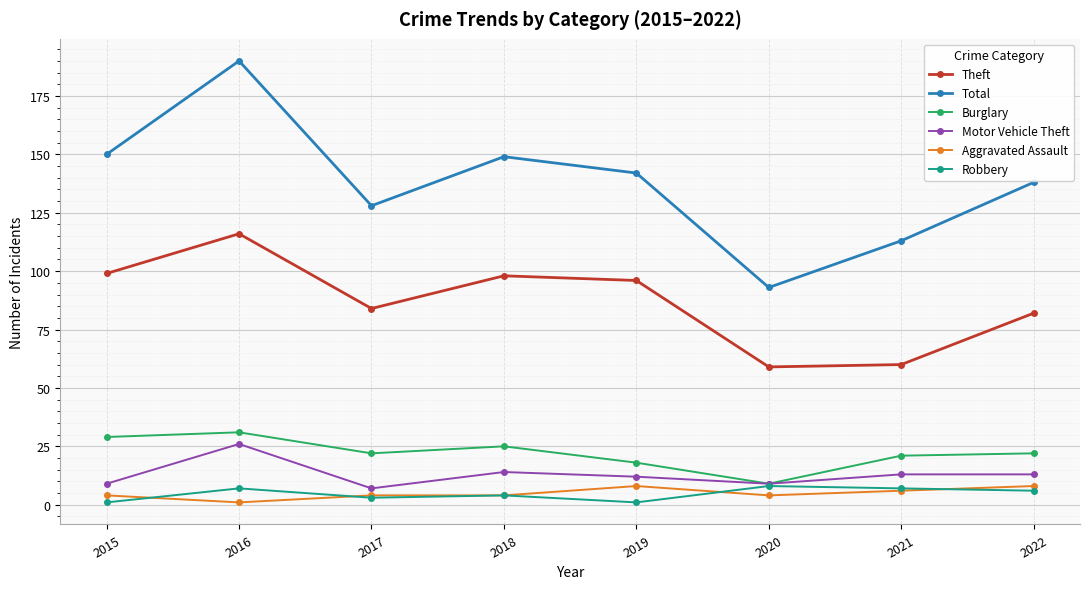

True or false: Theft has a value of 69 at 2016.

False